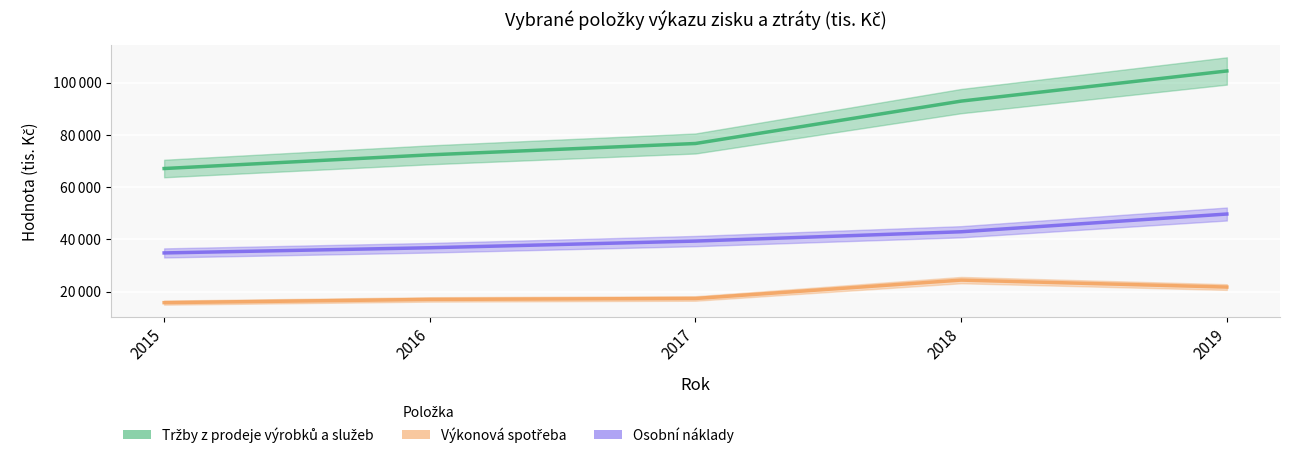

List the labels in order of Tržby z prodeje výrobků a služeb value, largest first.

2019, 2018, 2017, 2016, 2015